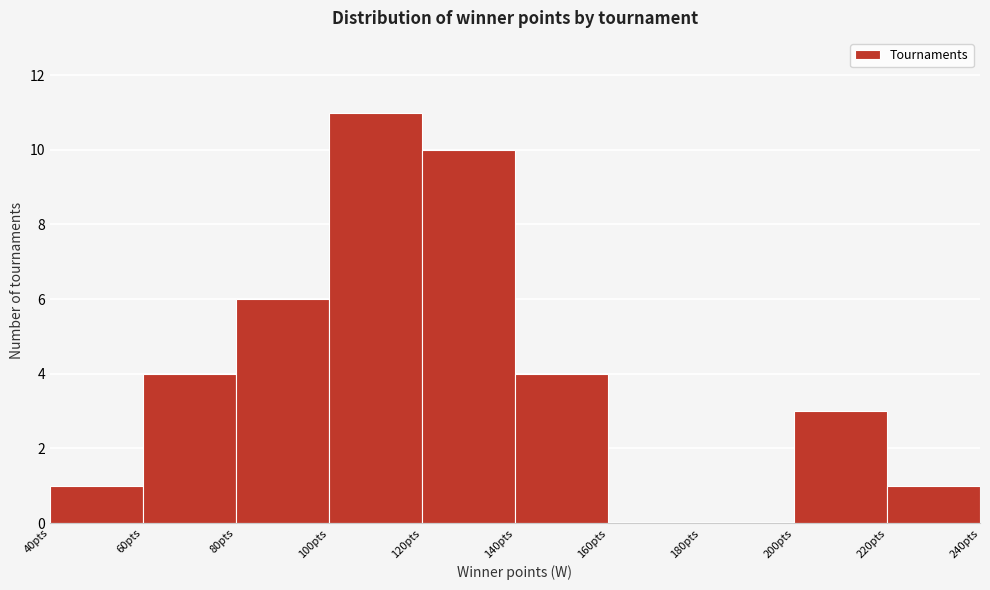

Over which range of the x-axis is the bar tallest?

100 to 120